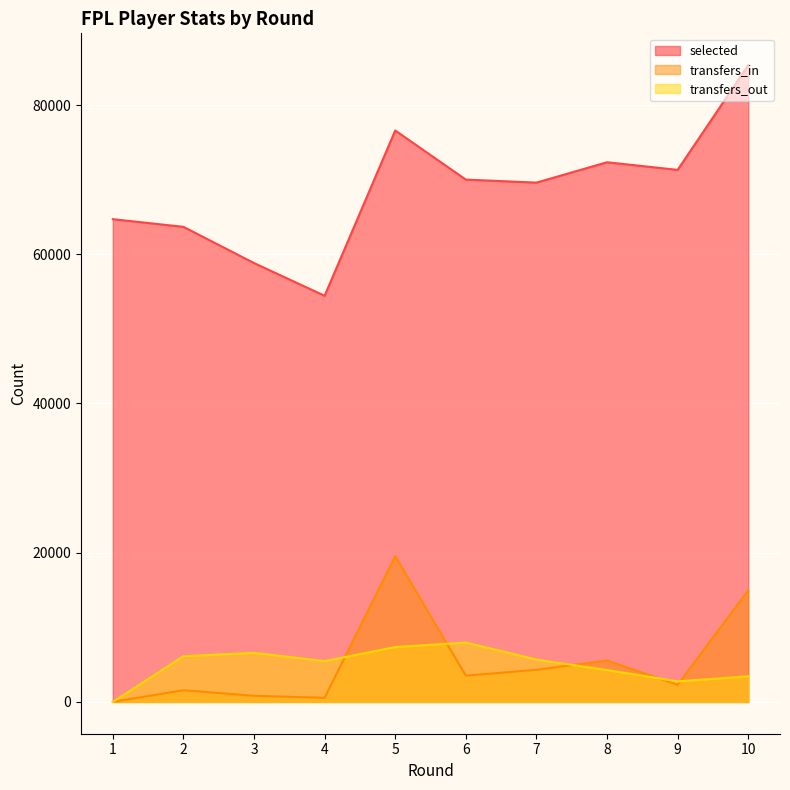

What are all the series names shown in the legend?

selected, transfers_in, transfers_out